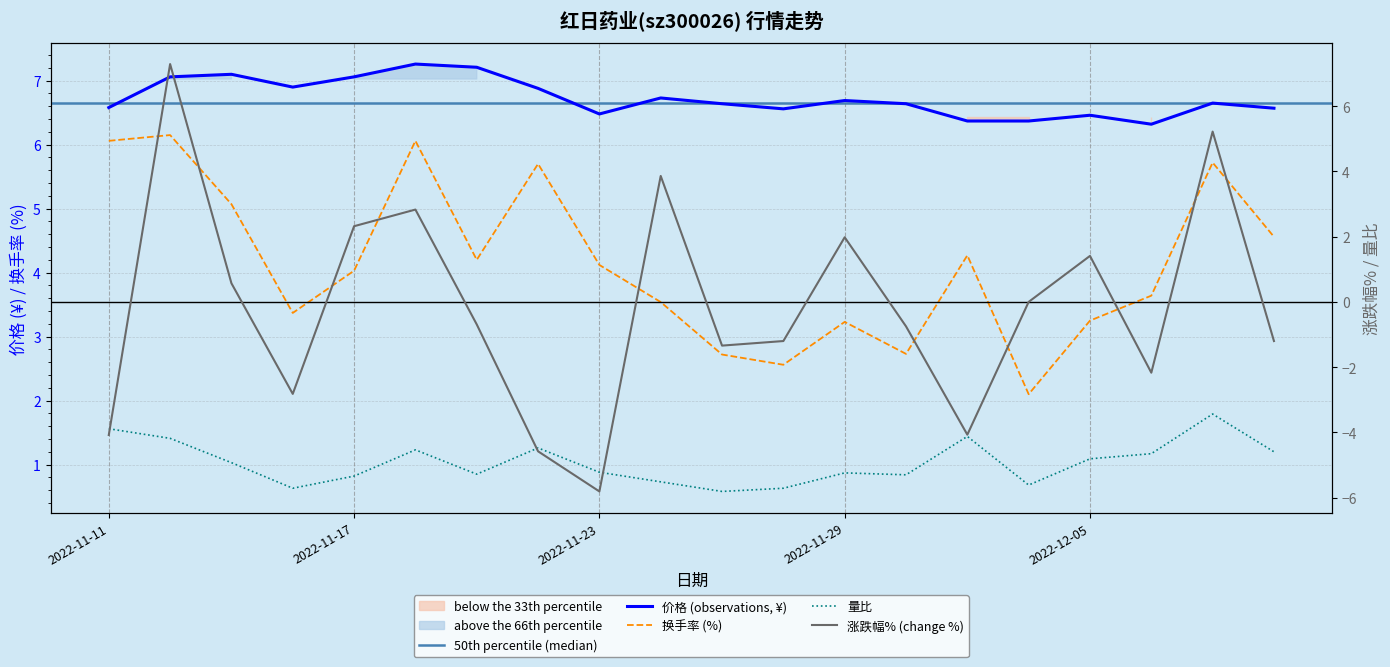

At which category is the sum across all series the highest?

2022-11-14